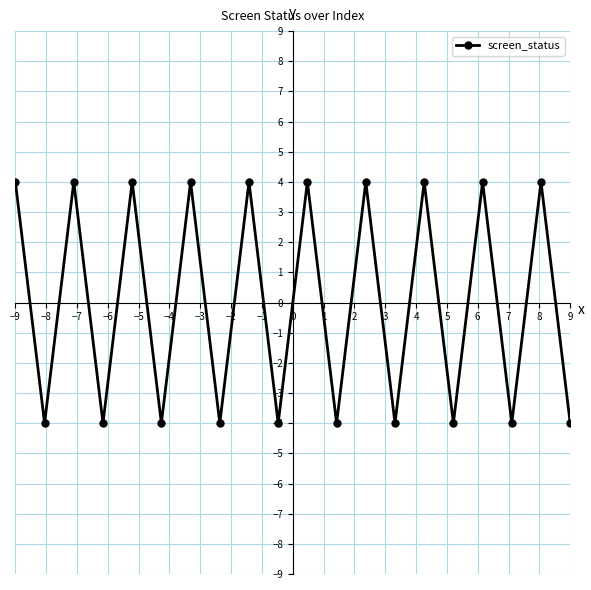

Reading left to right, extract all data points from this chart.

4	-4	4	-4	4	-4	4	-4	4	-4	4	-4	4	-4	4	-4	4	-4	4	-4